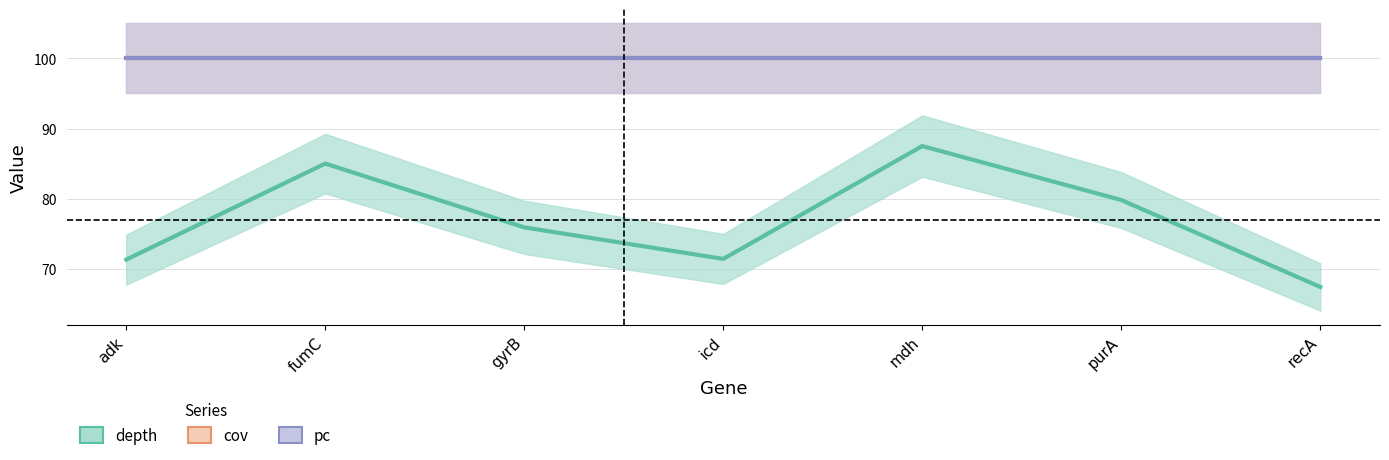

Which series changed the most between fumC and icd?

depth